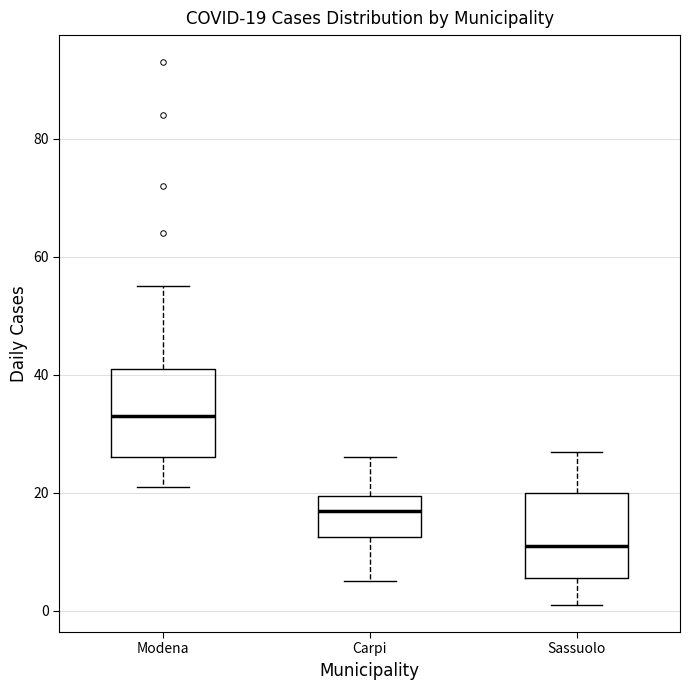

Which box has the lowest median line?

Sassuolo